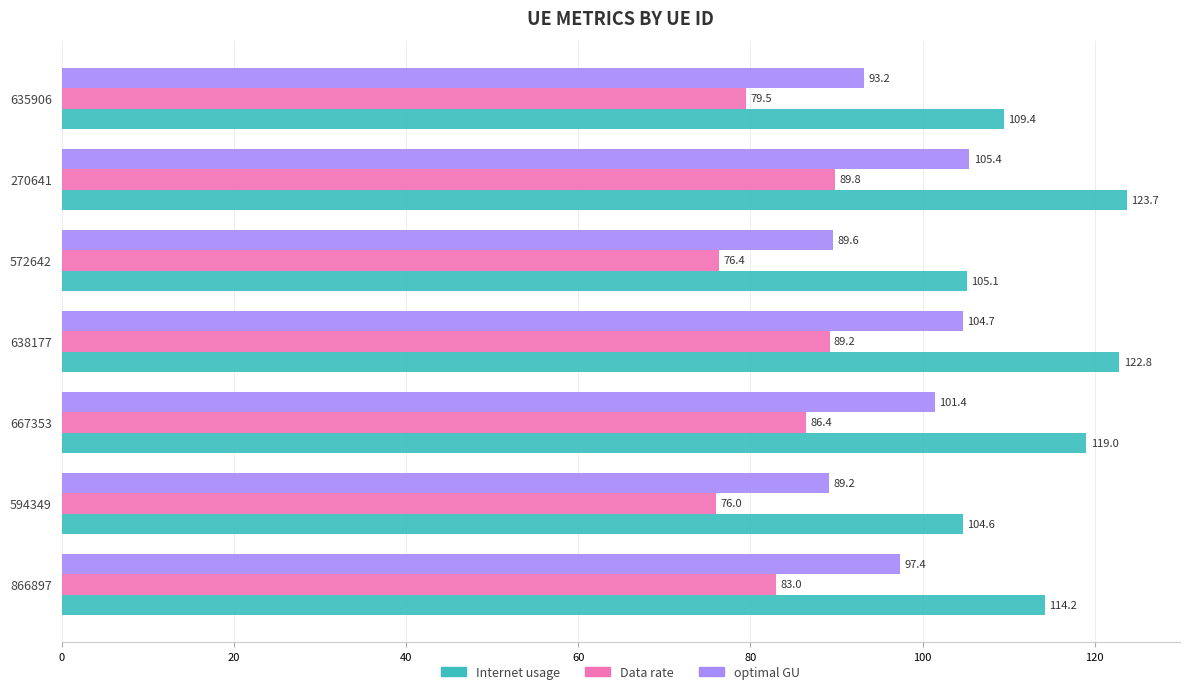

Read the Data rate value at 572642.

76.4